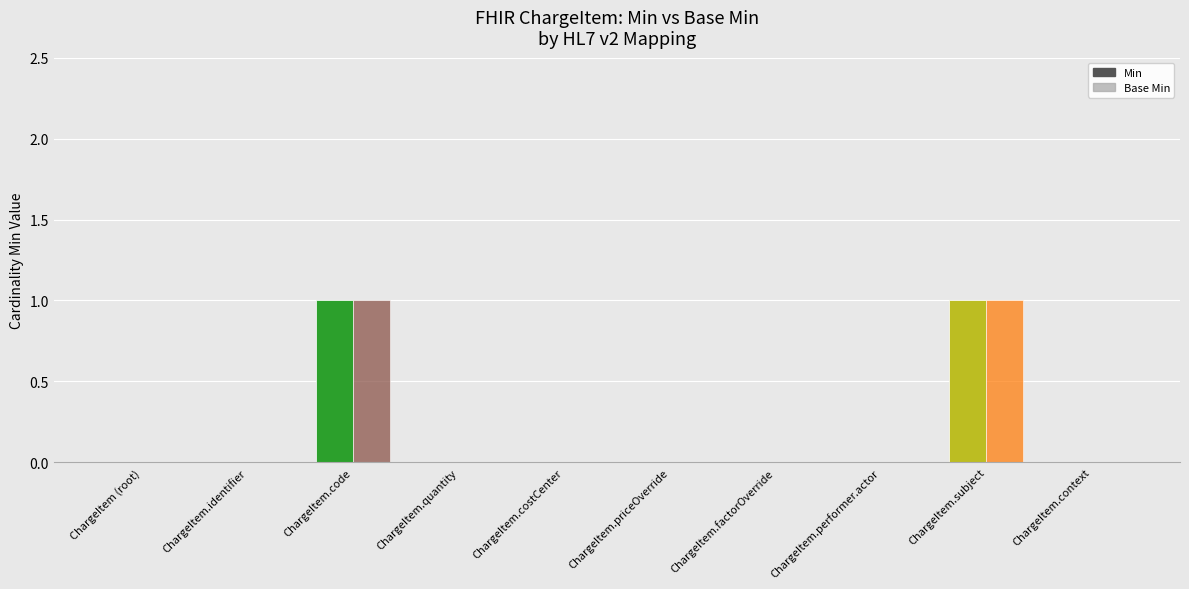

Where is Min nearest to the value 0?

ChargeItem (root)